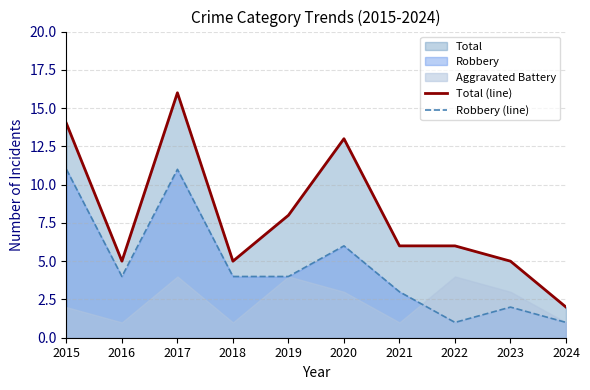

Is the value of Total (line) at 2022 greater than the value of Robbery (line) at 2016?

Yes